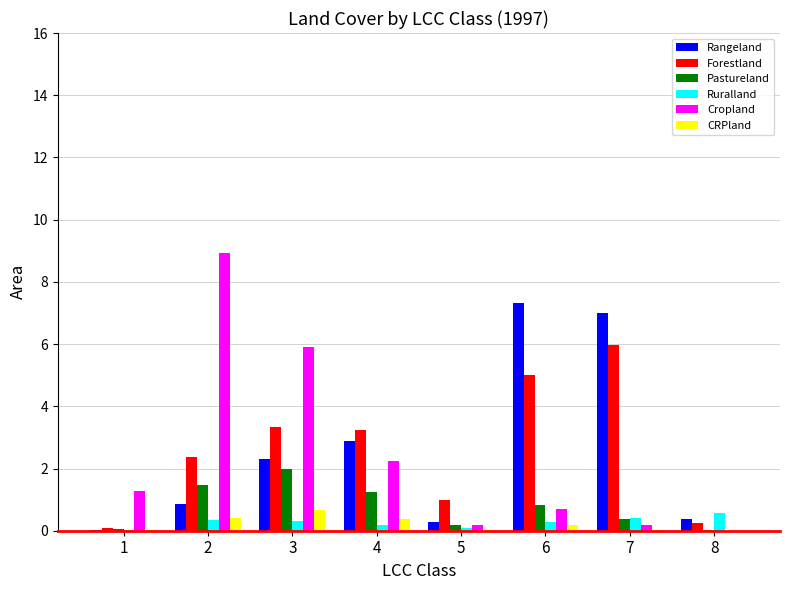

What is the highest value of the Ruralland series?

0.6